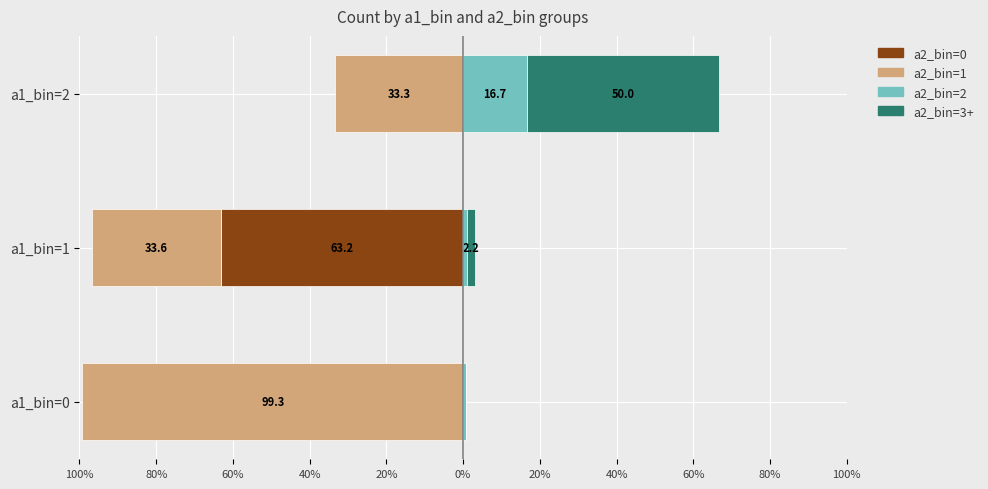

How many data points in a2_bin=3+ are less than 2?

1